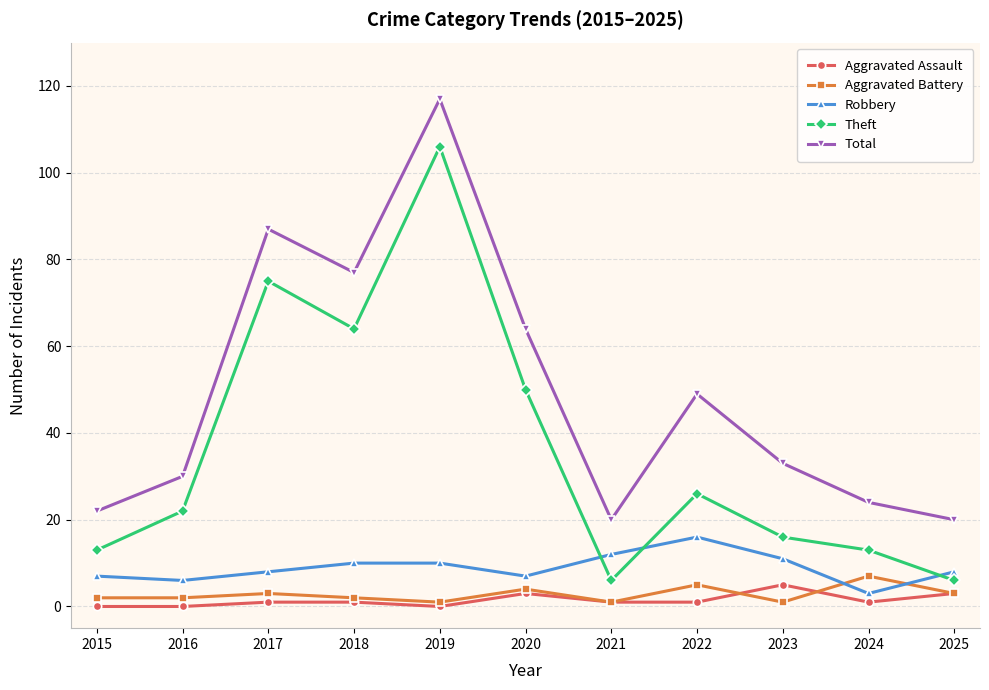

Between 2021 and 2023, which series saw the biggest shift?

Total